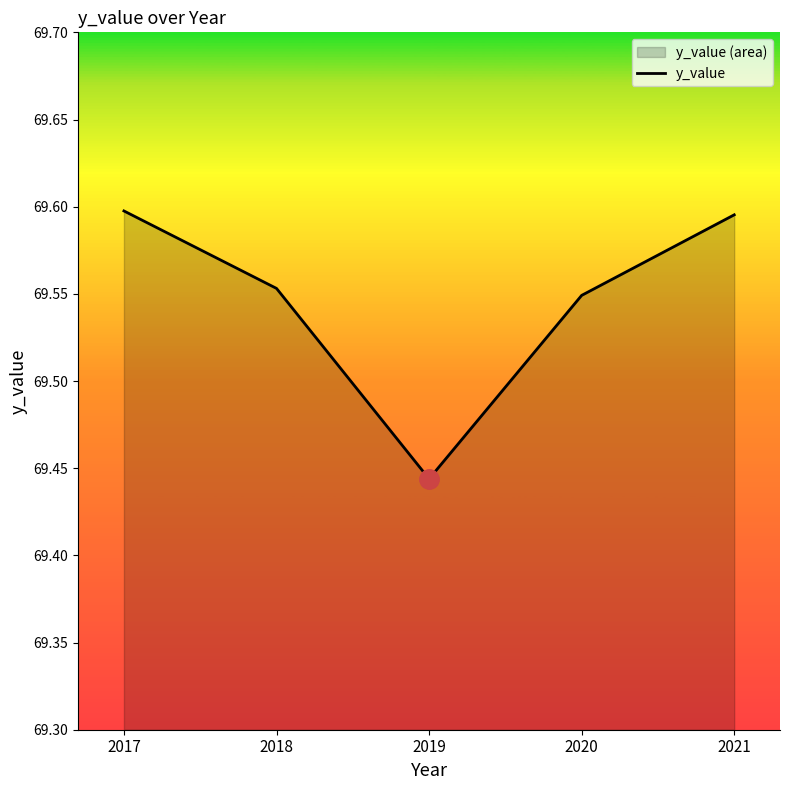

How many values are between 69 and 70?

5